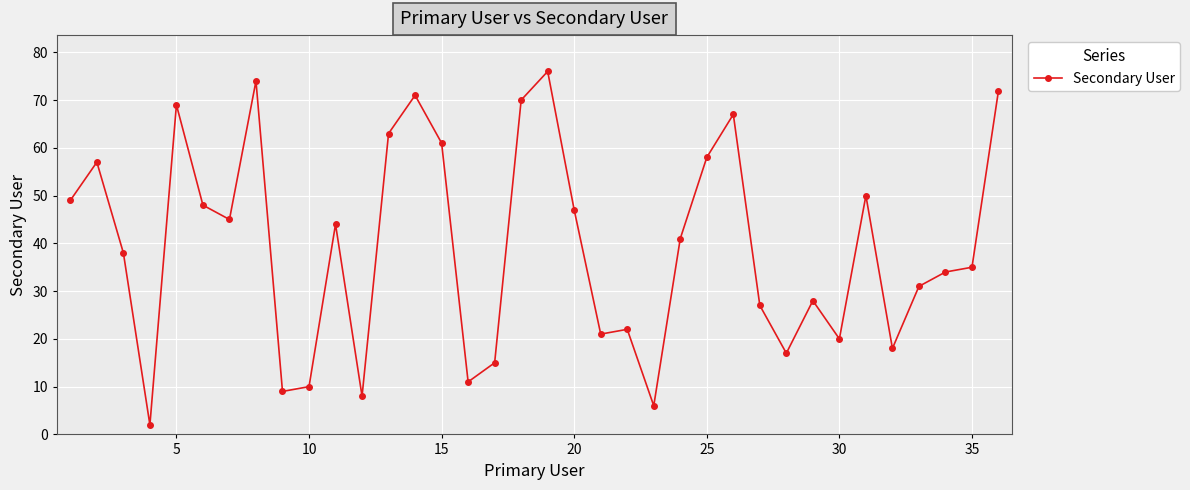

True or false: the data has more than 1 interior local peaks.

True